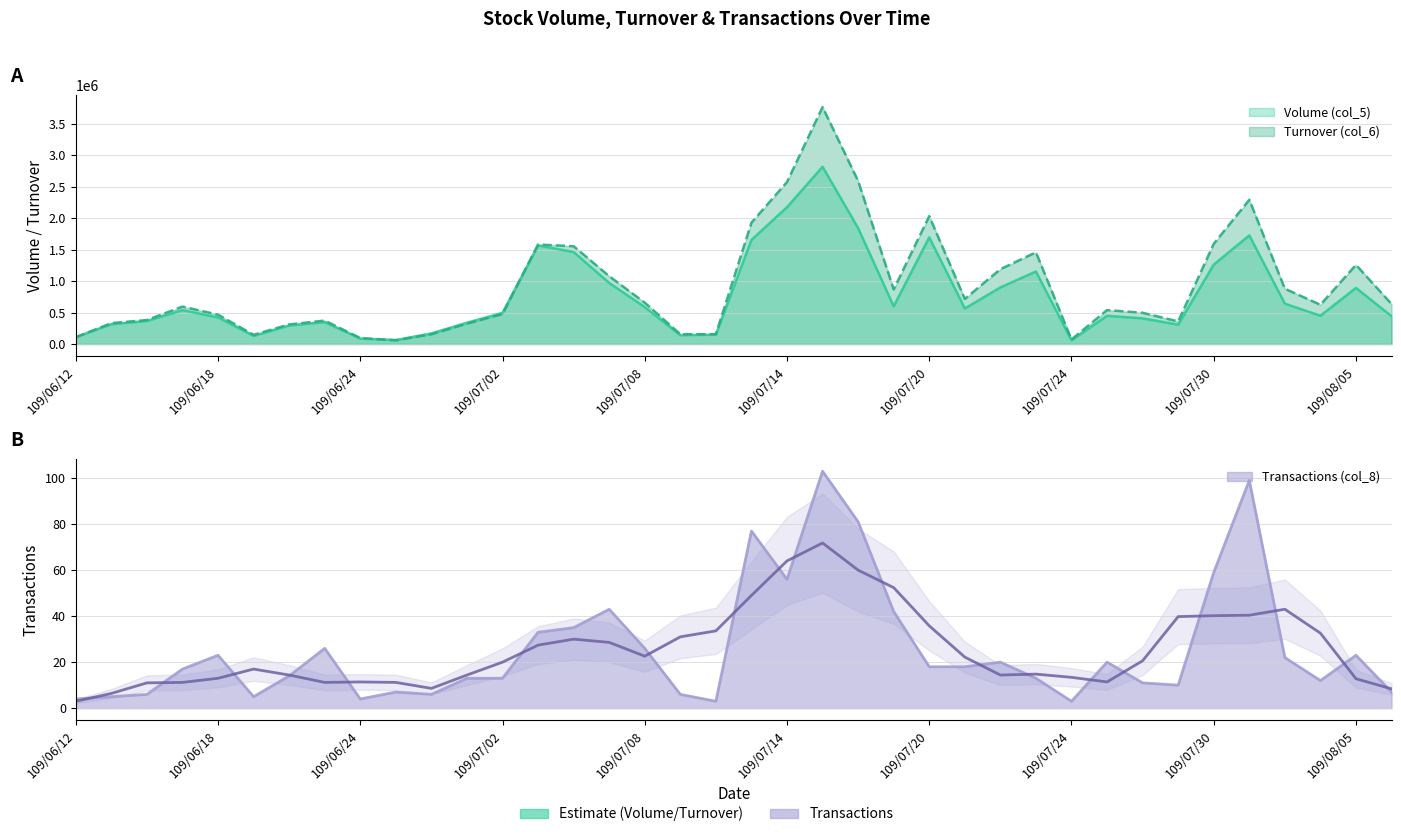

How many data points in Transactions (col_8) are above 18?

17